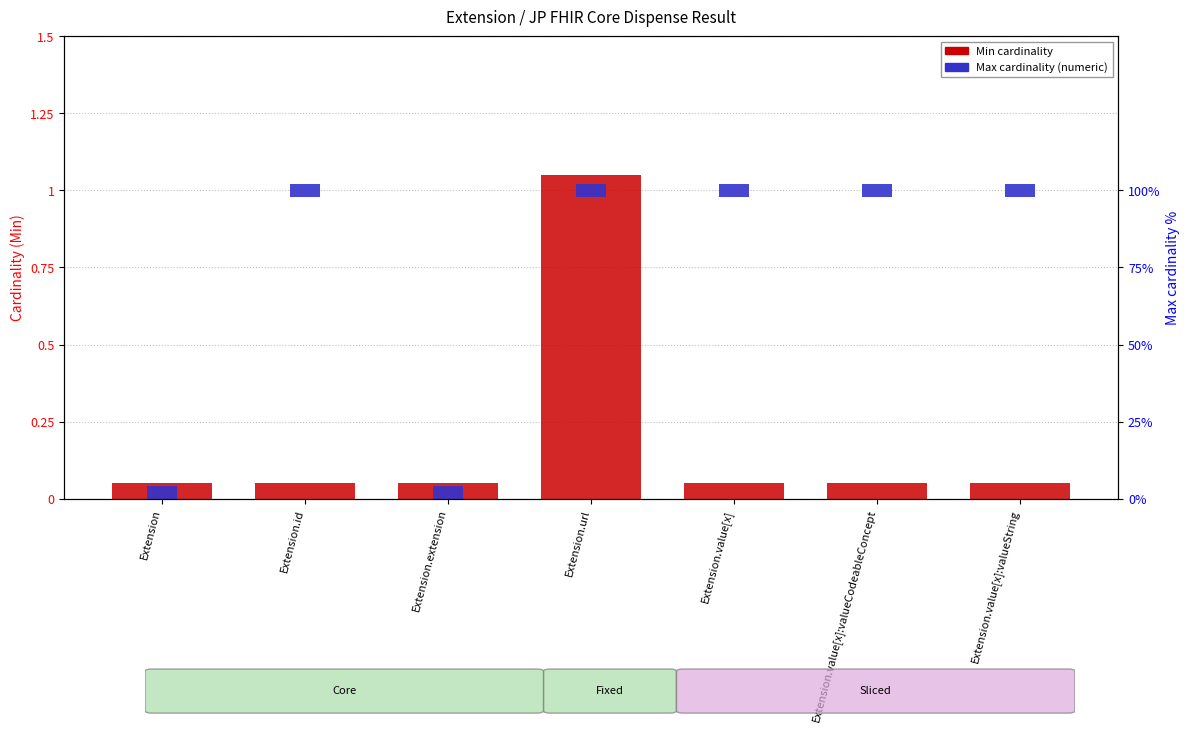

What is the minimum value for Min (cardinality)?

0.1